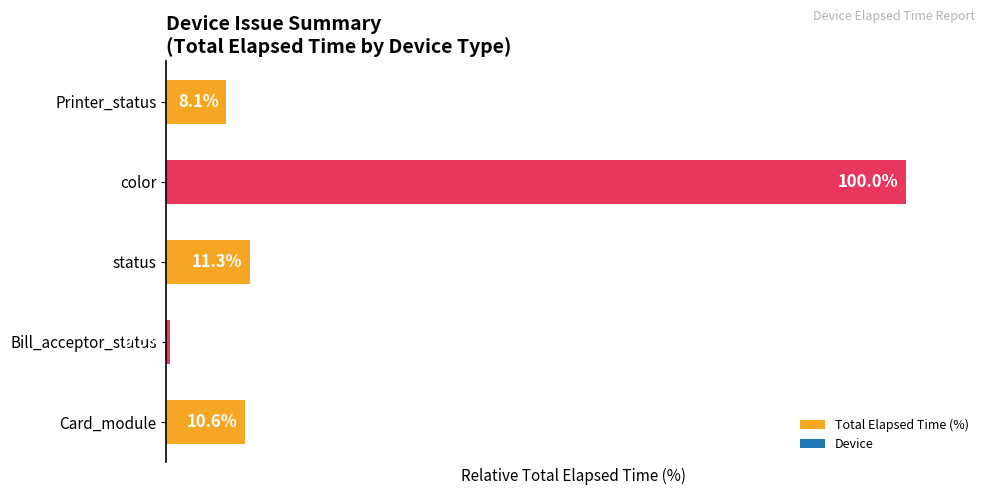

List the labels in order of value, smallest first.

Bill_acceptor_status, Printer_status, Card_module, status, color